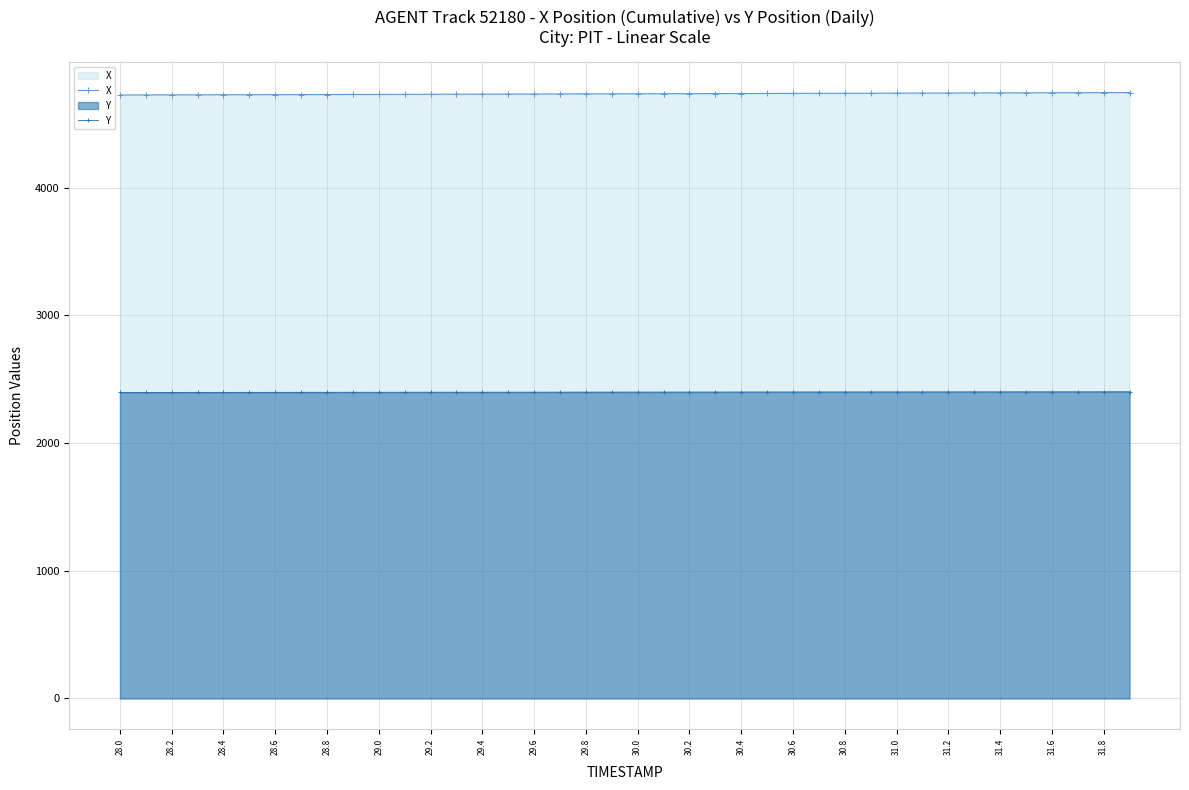

Which series has the largest total across all categories?

X